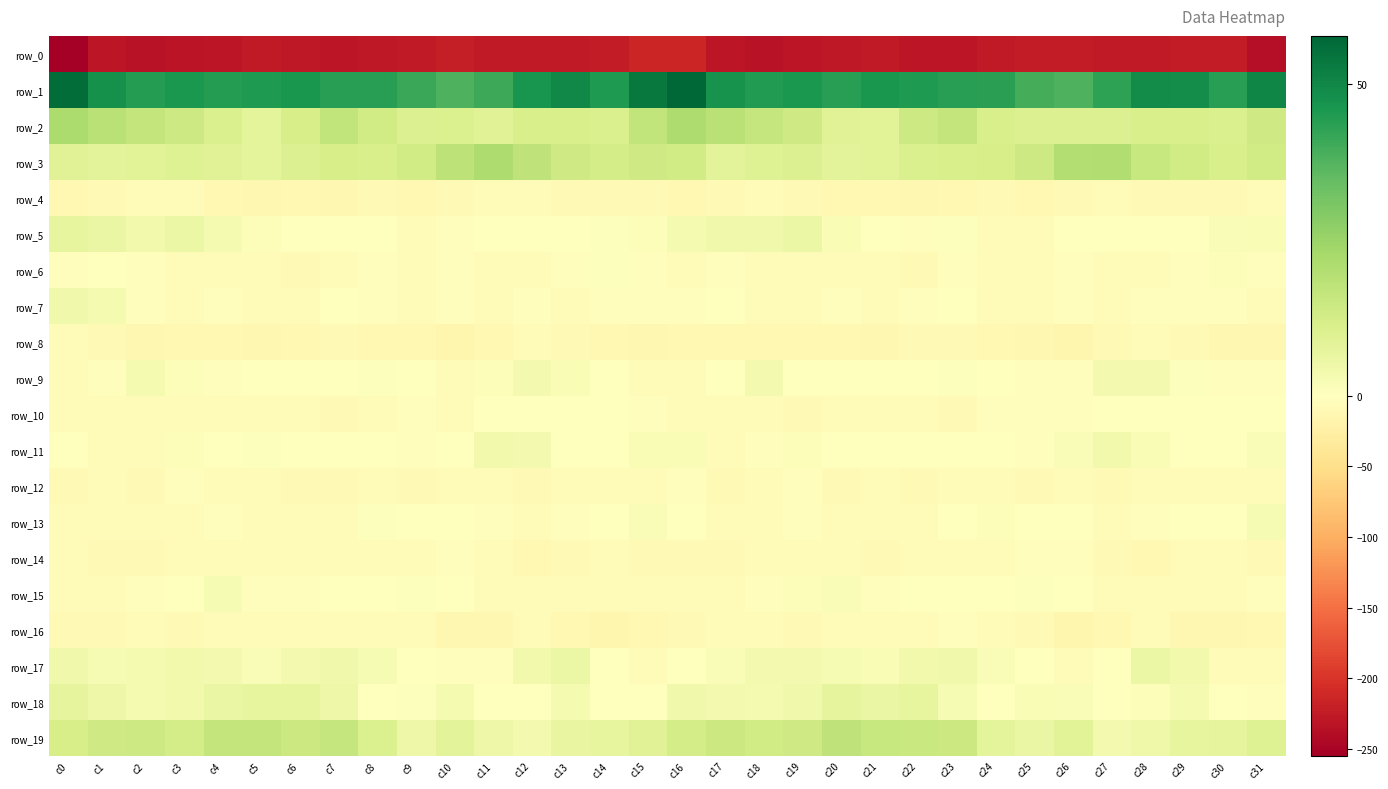

What is the spread (max minus min) of values at c27?

269.4